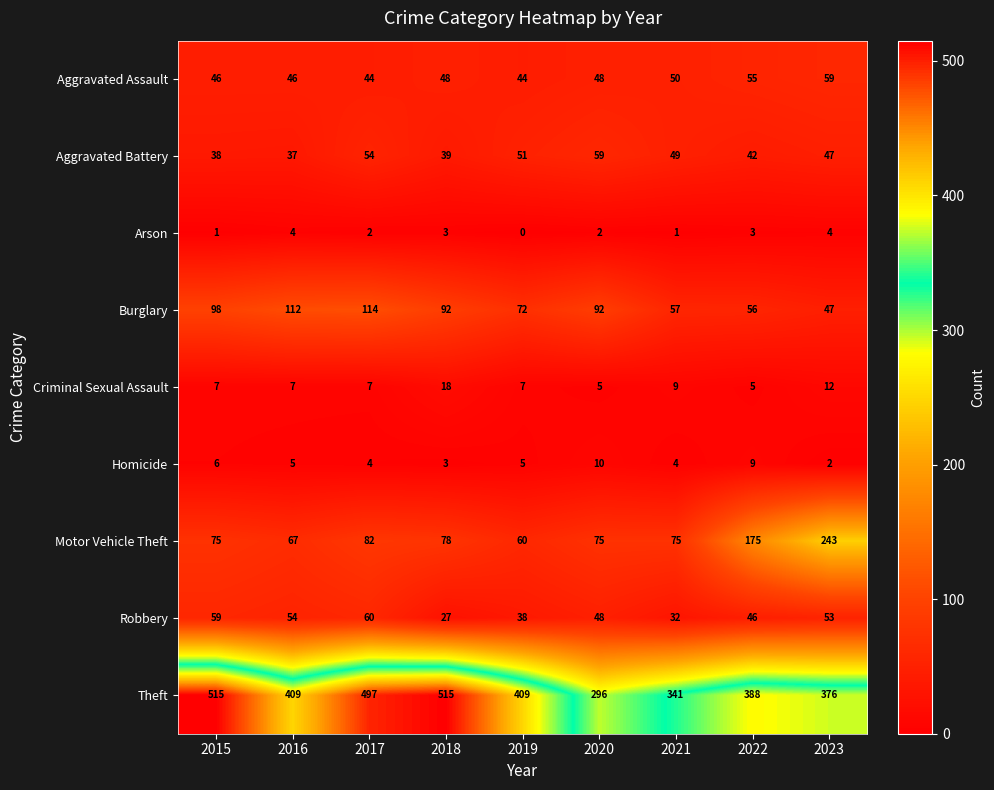

What is the total value across all series at 2018?

823